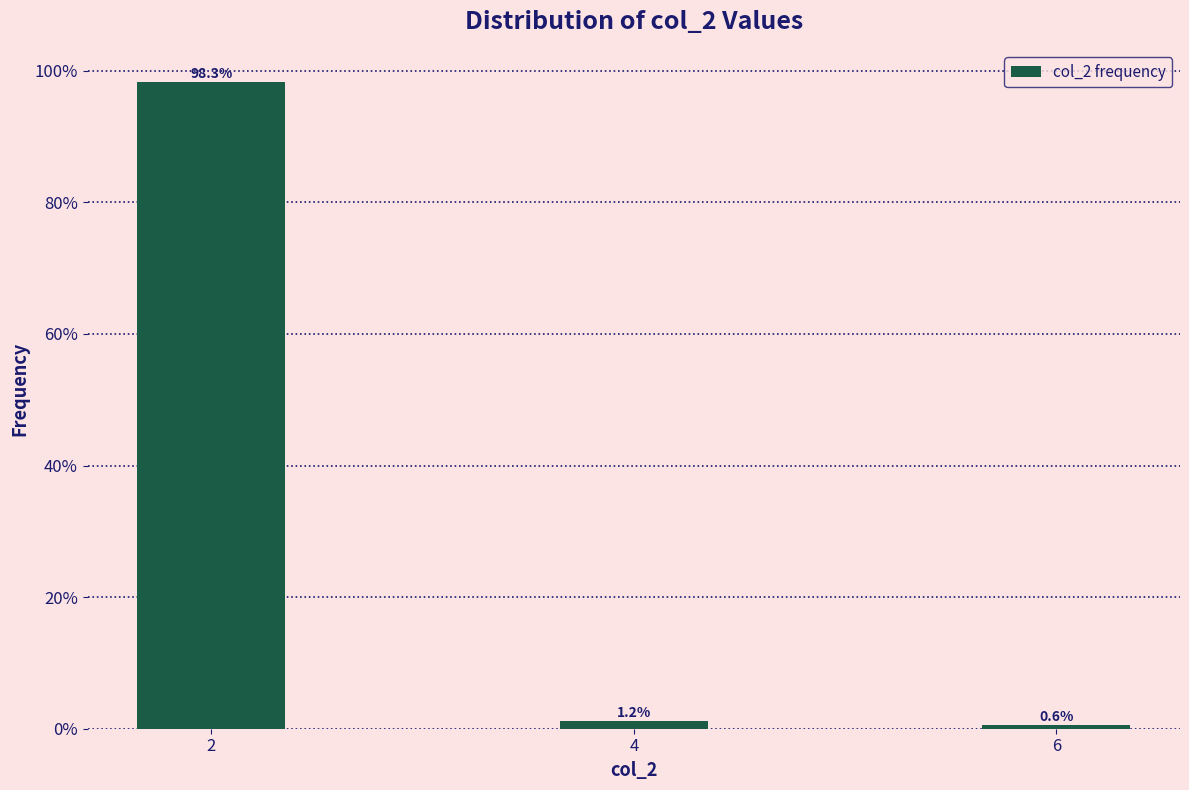

Are the bars horizontal?

No